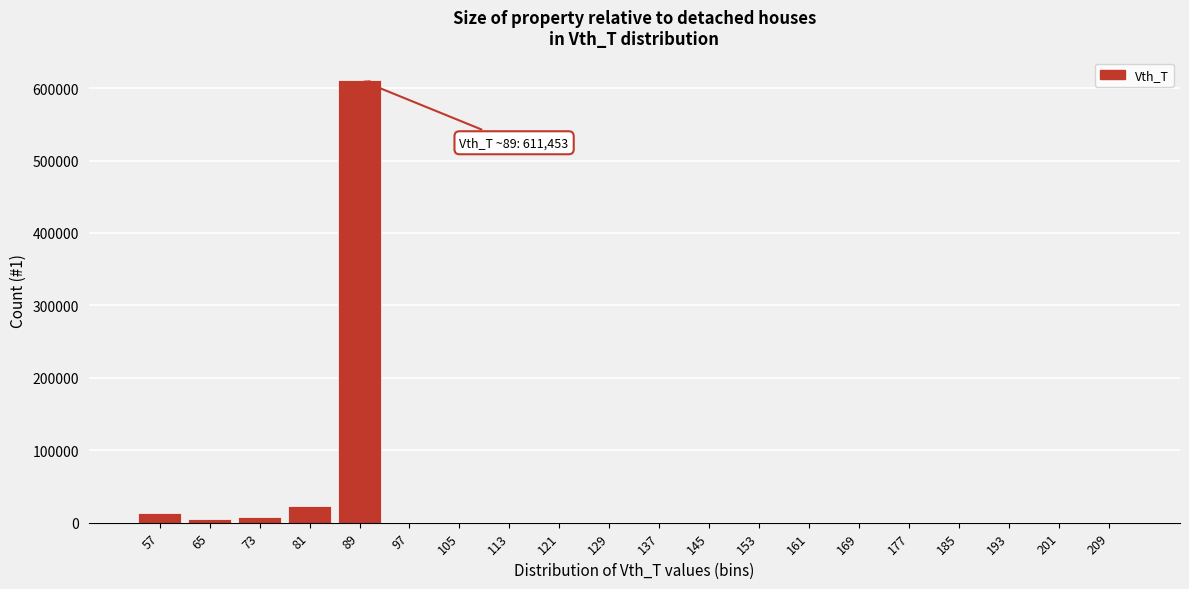

What is the sum of all values?

660437